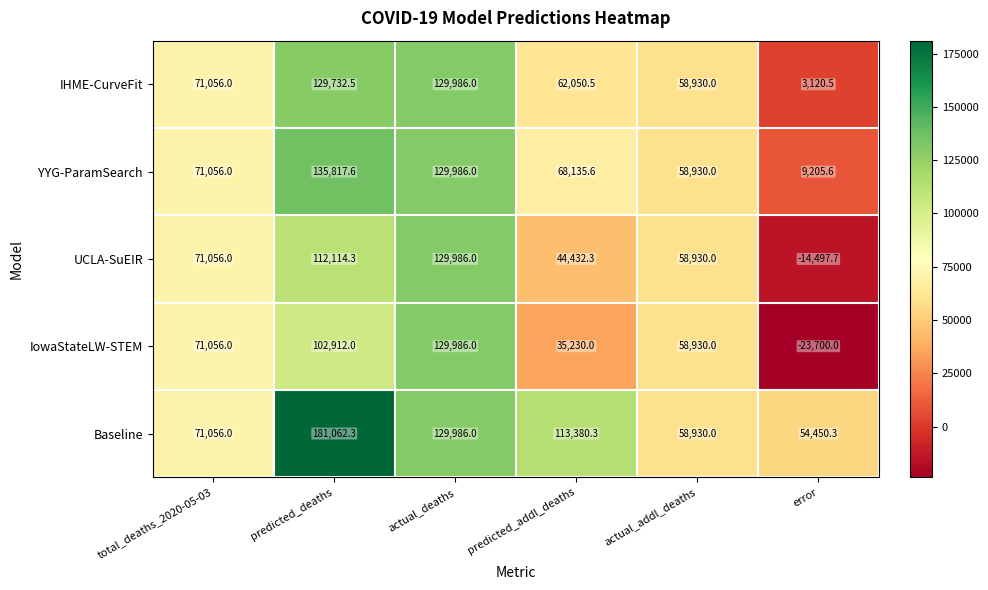

What is the sum of all IHME-CurveFit values?

454875.5